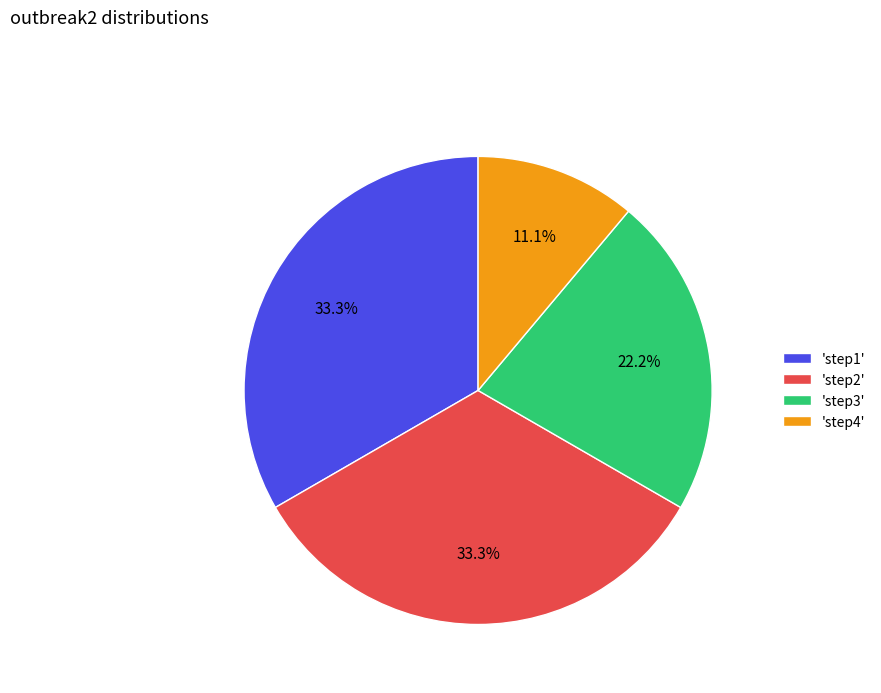

What portion of the pie excludes 'step3'?

77.8%